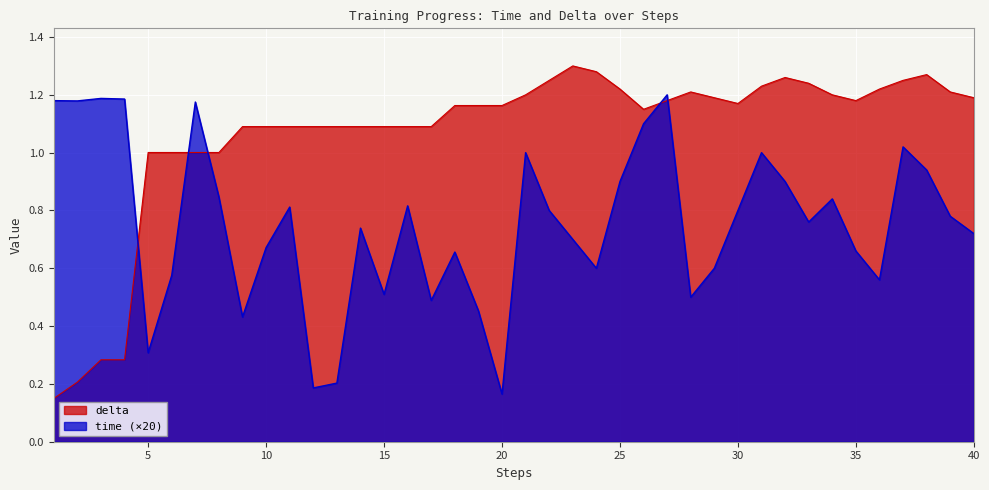

Where is time nearest to the value 0?

20